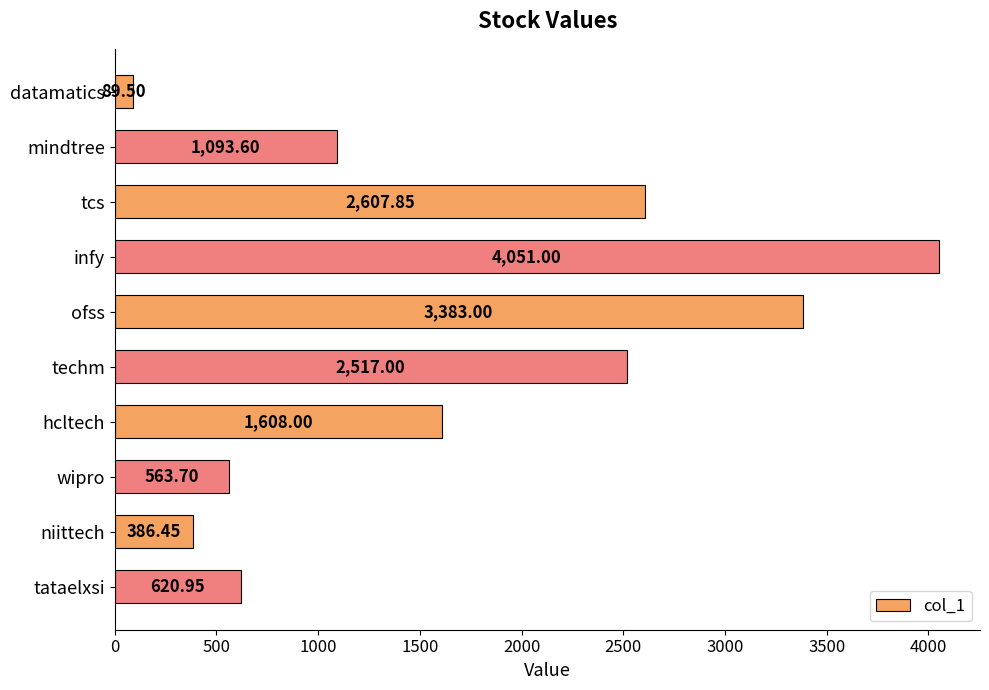

List the labels in order of value, smallest first.

datamatics, niittech, wipro, tataelxsi, mindtree, hcltech, techm, tcs, ofss, infy